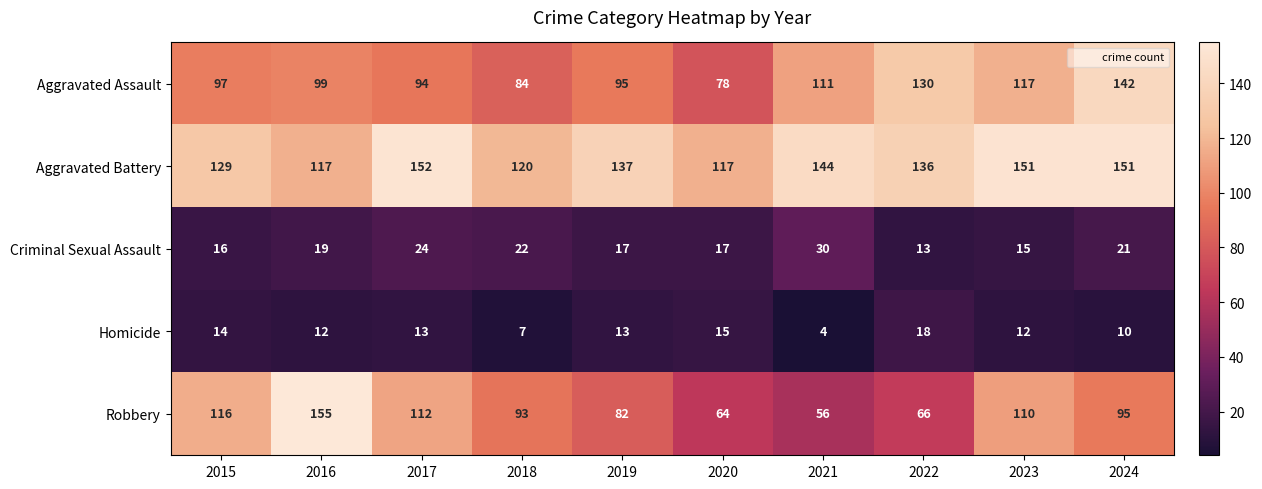

Which series has the widest spread of values?

Robbery